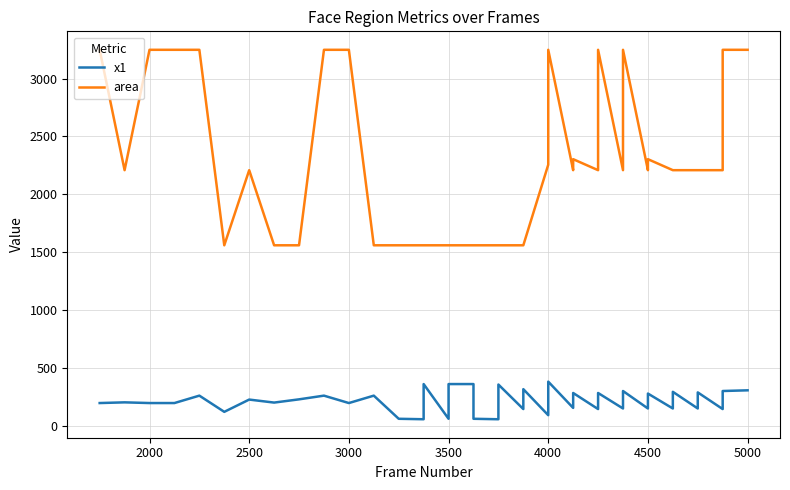

Count the area values in the range 1560 to 3249.

40